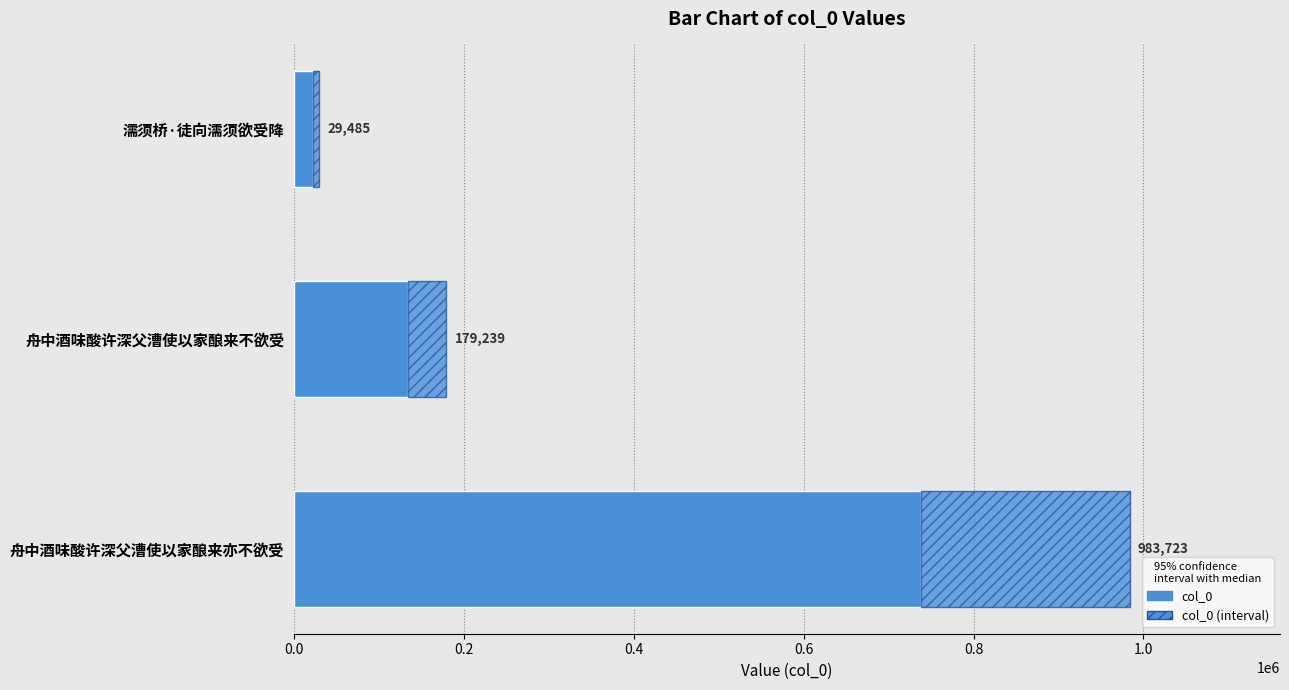

Are the bars horizontal?

Yes